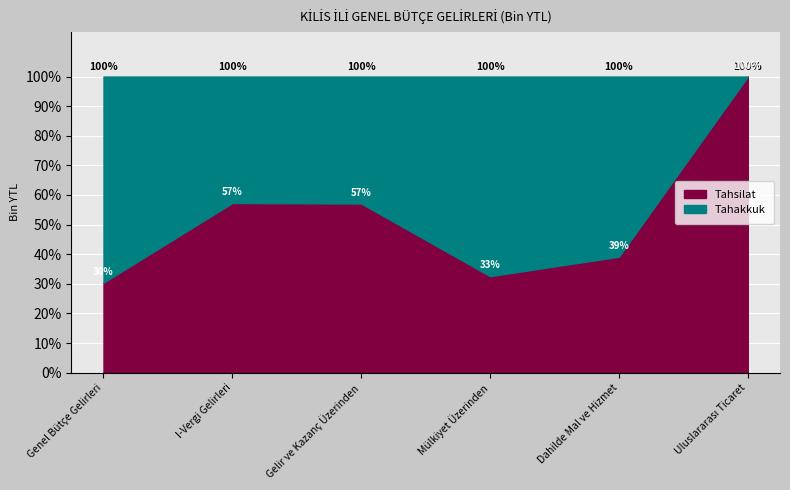

Reading left to right, transcribe all the data shown in this chart.

Tahakkuk: Genel Bütçe Gelirleri=45613	I-Vergi Gelirleri=18865	Gelir ve Kazanç Üzerinden=8827	Mülkiyet Üzerinden=3007	Dahilde Mal ve Hizmet=2352	Uluslararası Ticaret=1135
Tahsilat: Genel Bütçe Gelirleri=13862	I-Vergi Gelirleri=10809	Gelir ve Kazanç Üzerinden=5041	Mülkiyet Üzerinden=980	Dahilde Mal ve Hizmet=921	Uluslararası Ticaret=1135